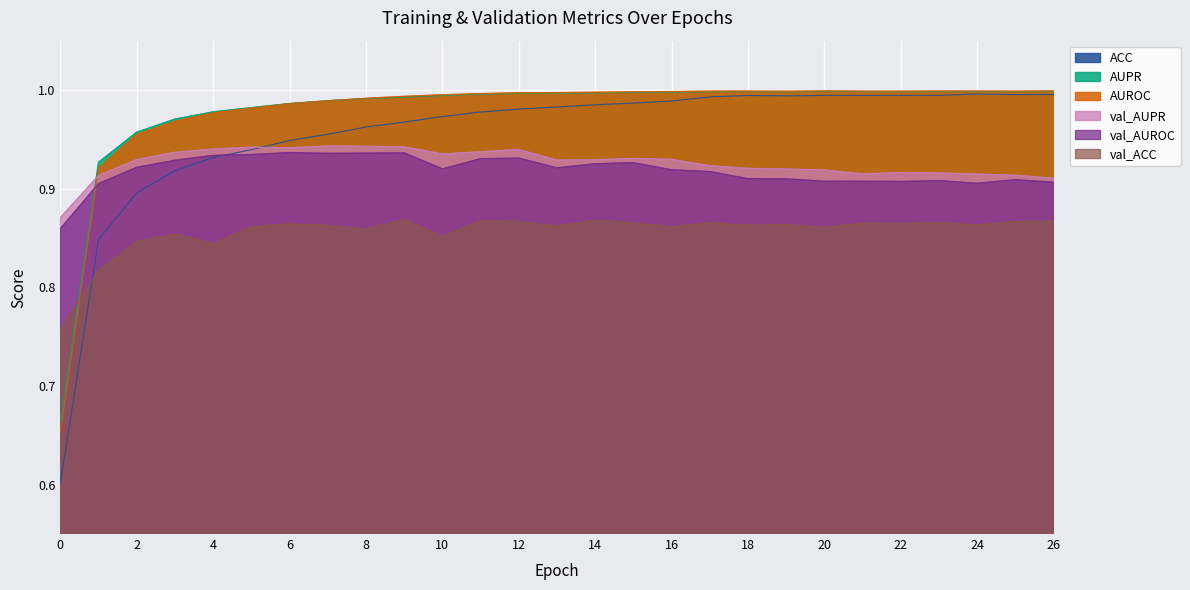

How many series are shown in this chart?

6